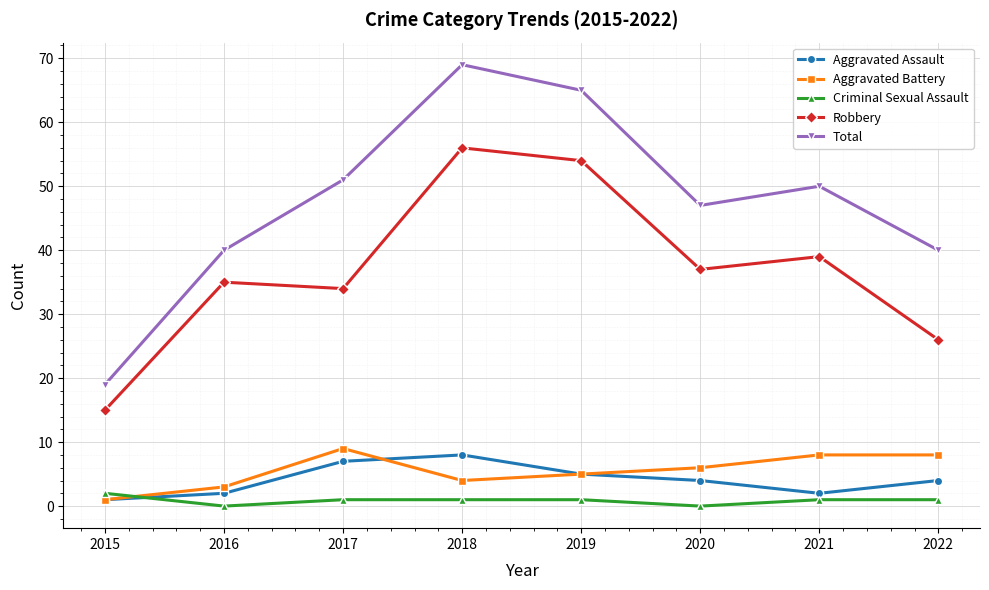

Where is the first local minimum for Total?

2020